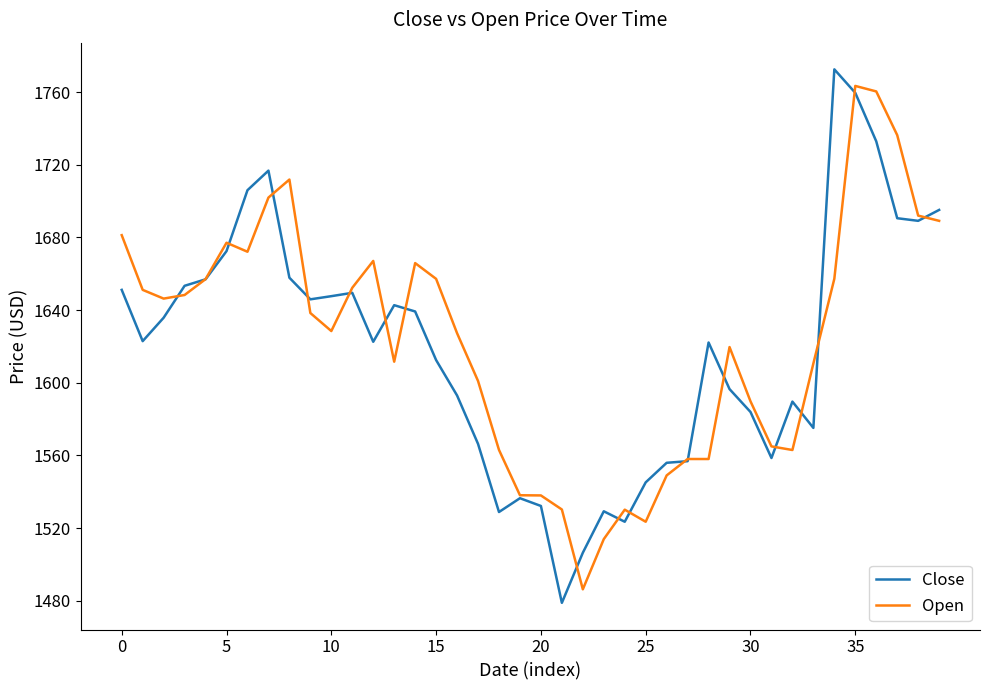

What is the minimum value for Open?

1486.3